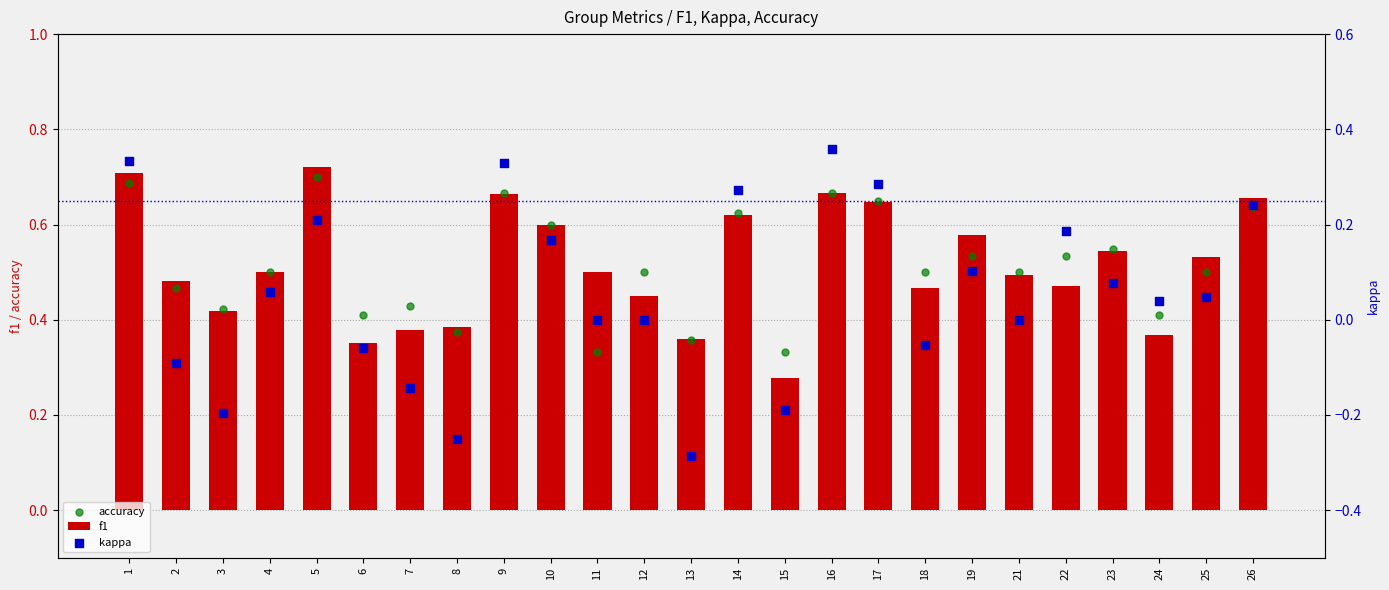

Which series has the widest spread of Y values?

kappa